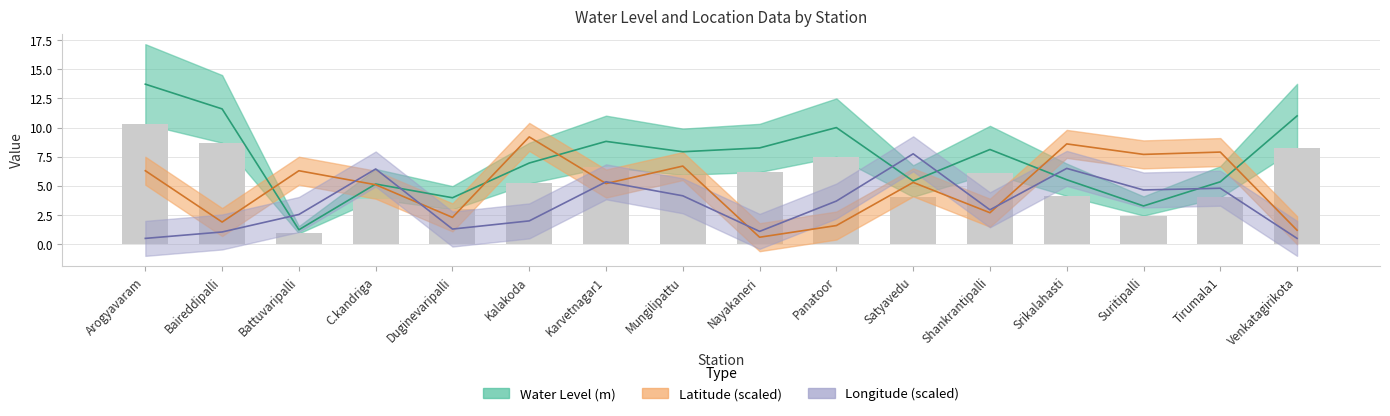

At how many categories does at least one series exceed 11?

2